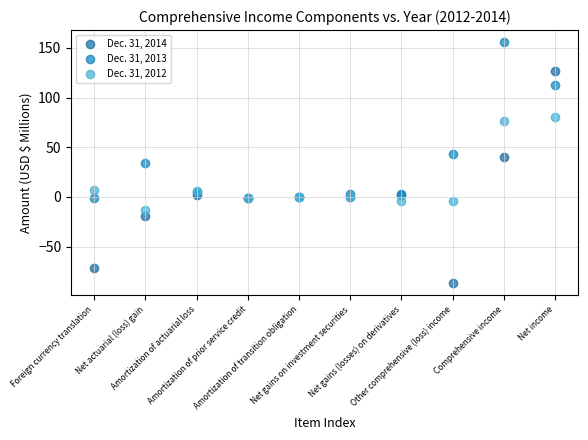

Which series reaches the minimum Y coordinate?

Dec. 31, 2014